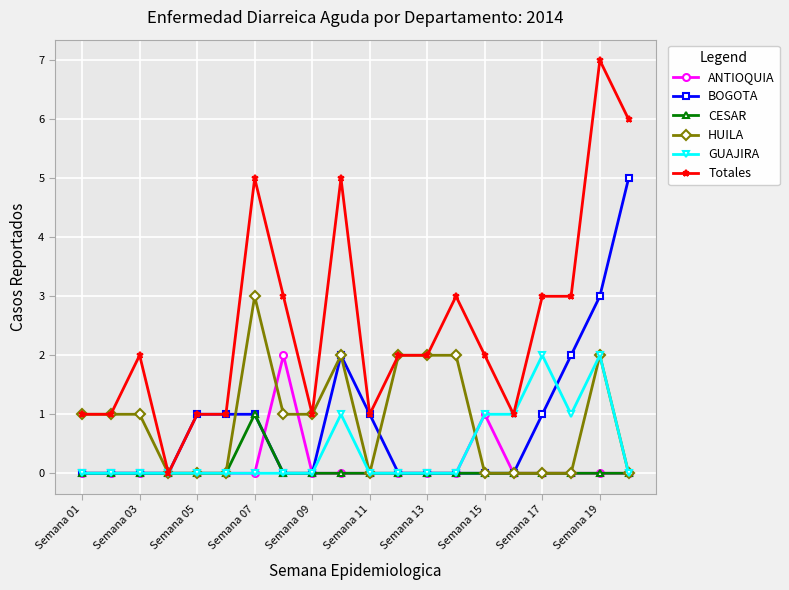

What is the difference between the maximum and minimum values in the CESAR series?

1